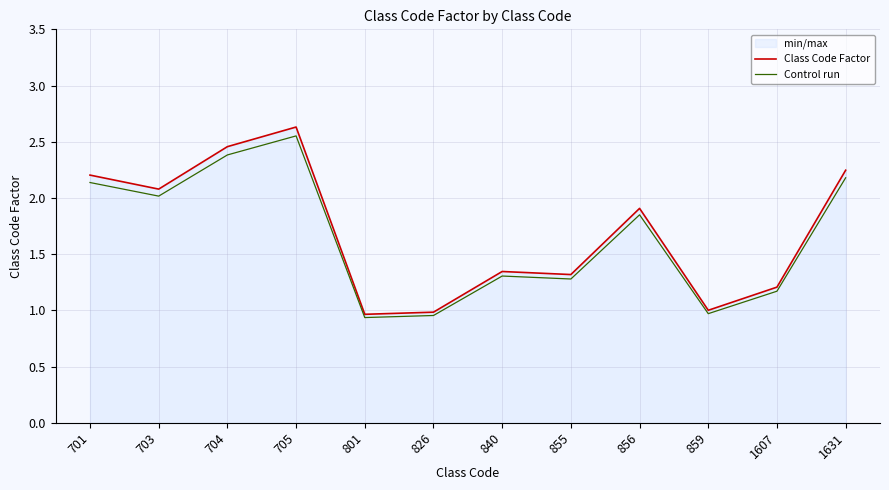

Which series has the largest total across all categories?

Class Code Factor